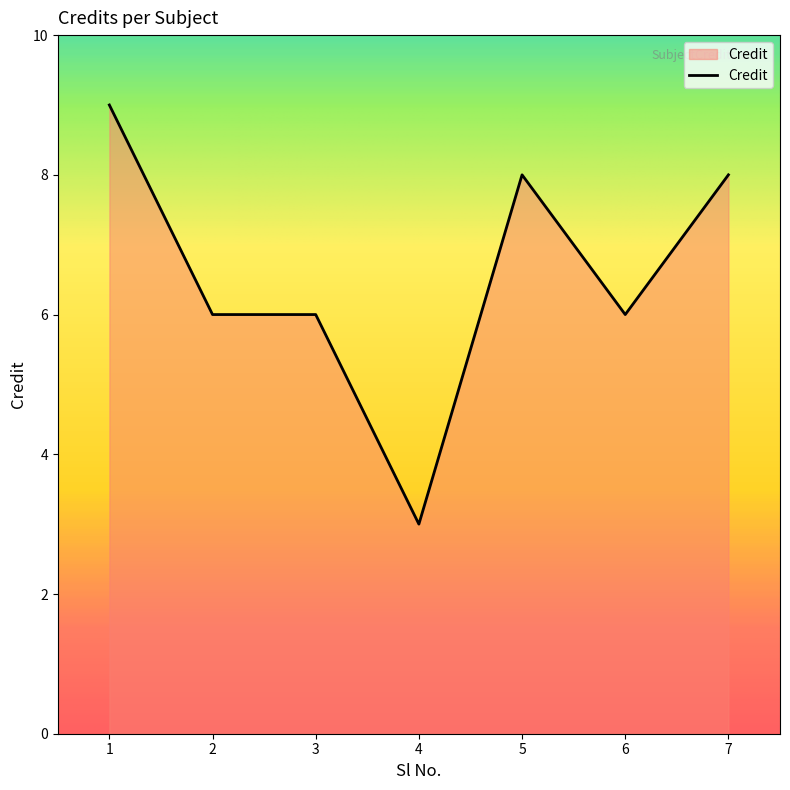

Where does the data first go above 6?

1